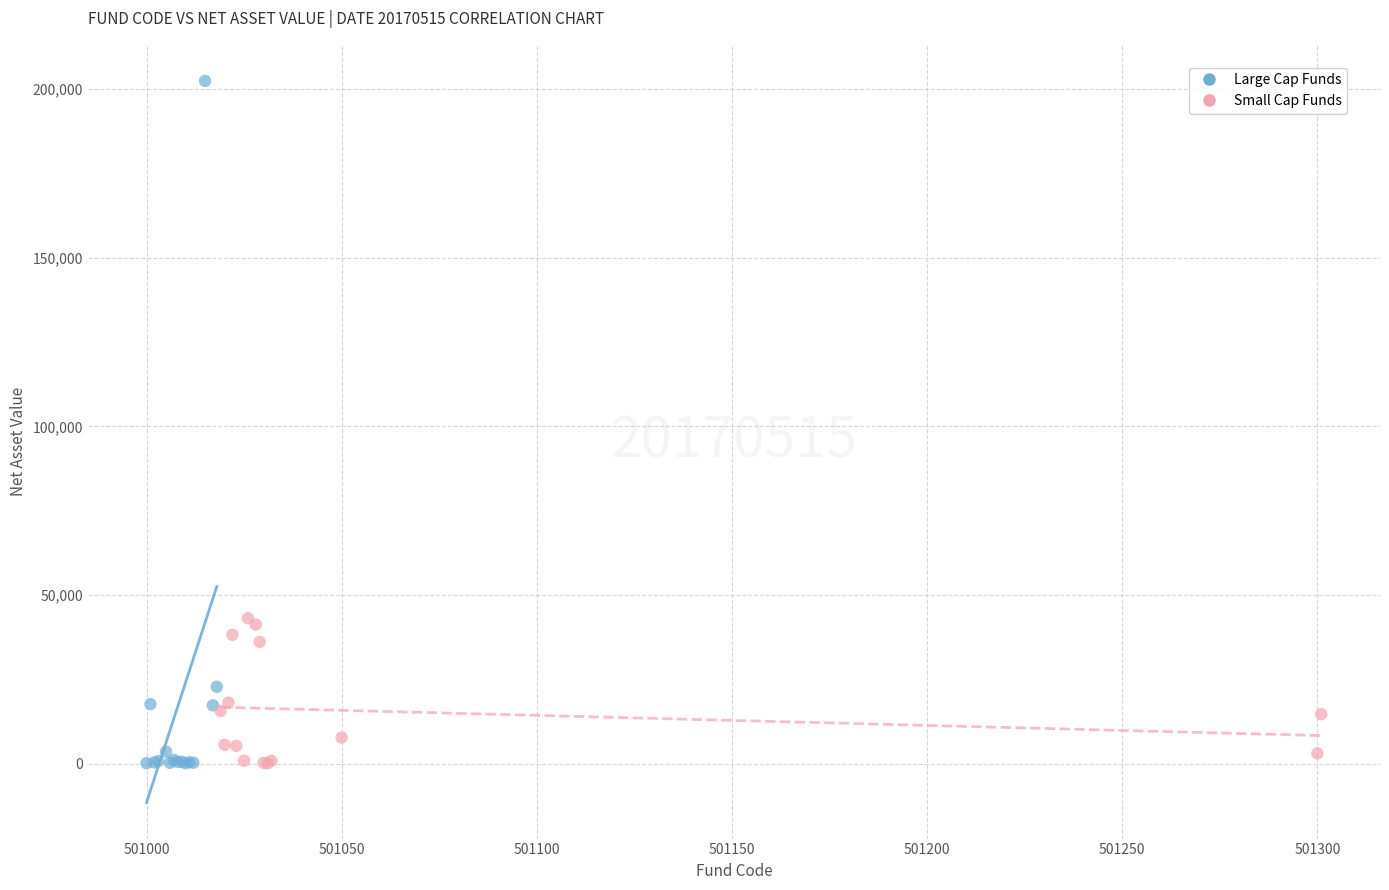

Which series contains the highest Y value?

Large Cap Funds